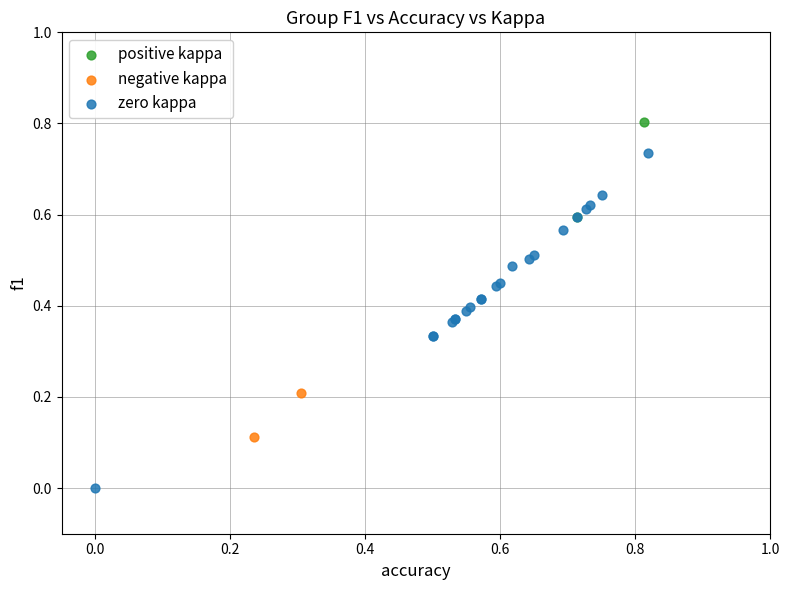

What are all the series names shown in the legend?

positive kappa, negative kappa, zero kappa